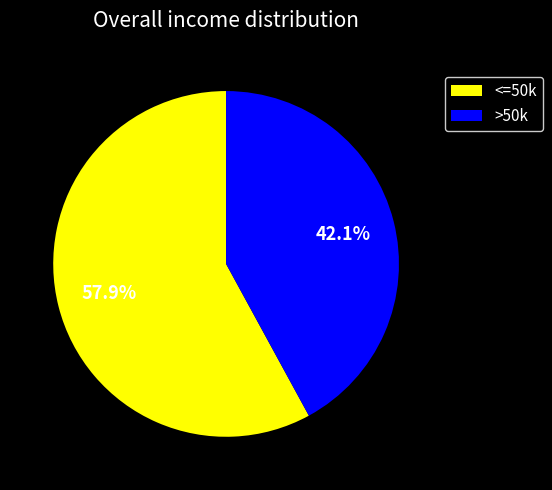

How many segments does this pie chart have?

2